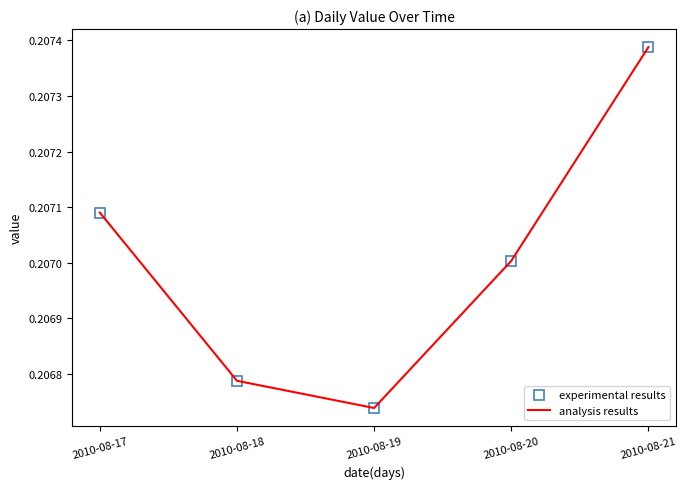

What is the total value across all series at 2010-08-18?

0.4